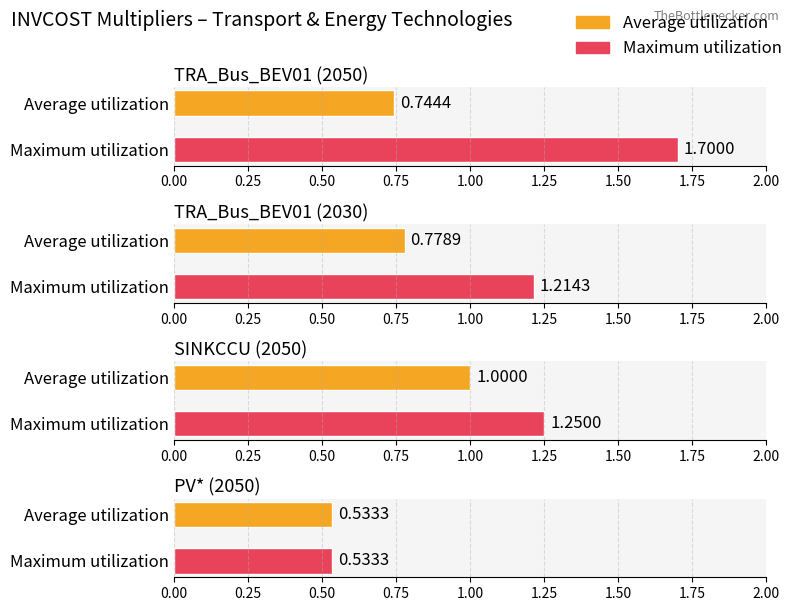

Which series has the widest spread of values?

Maximum utilization